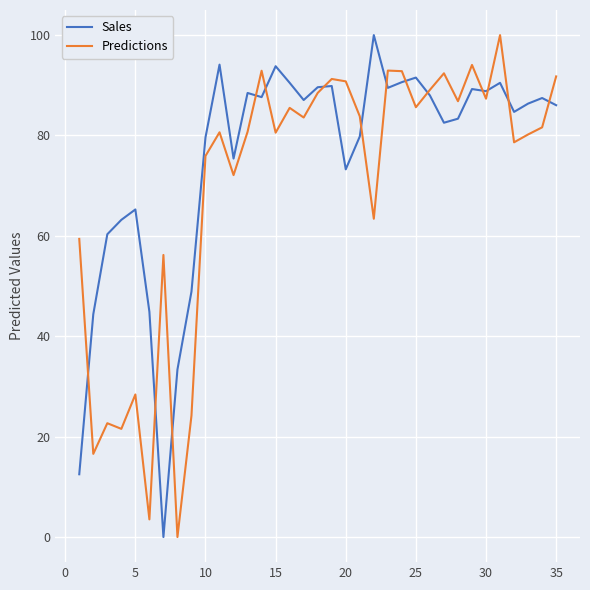

How many positive values does the Predictions series have?

34